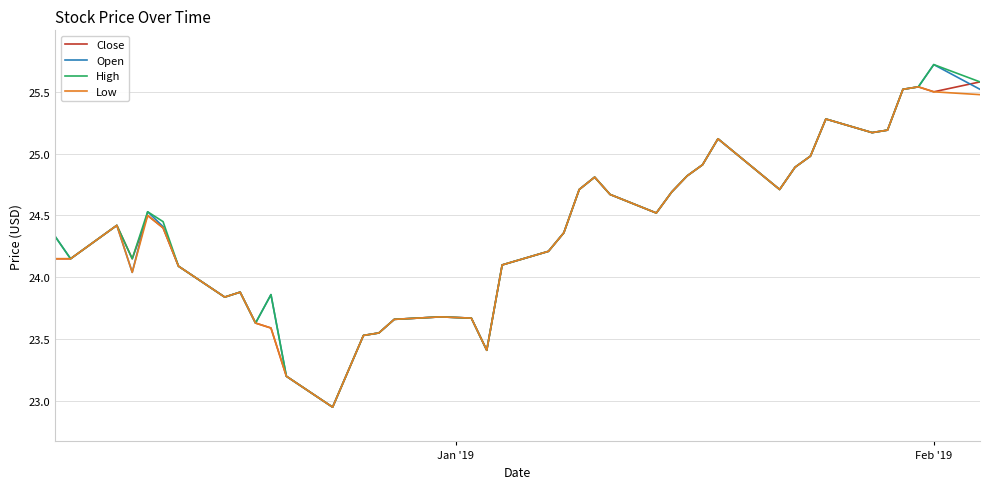

What is the highest value of the High series?

25.7